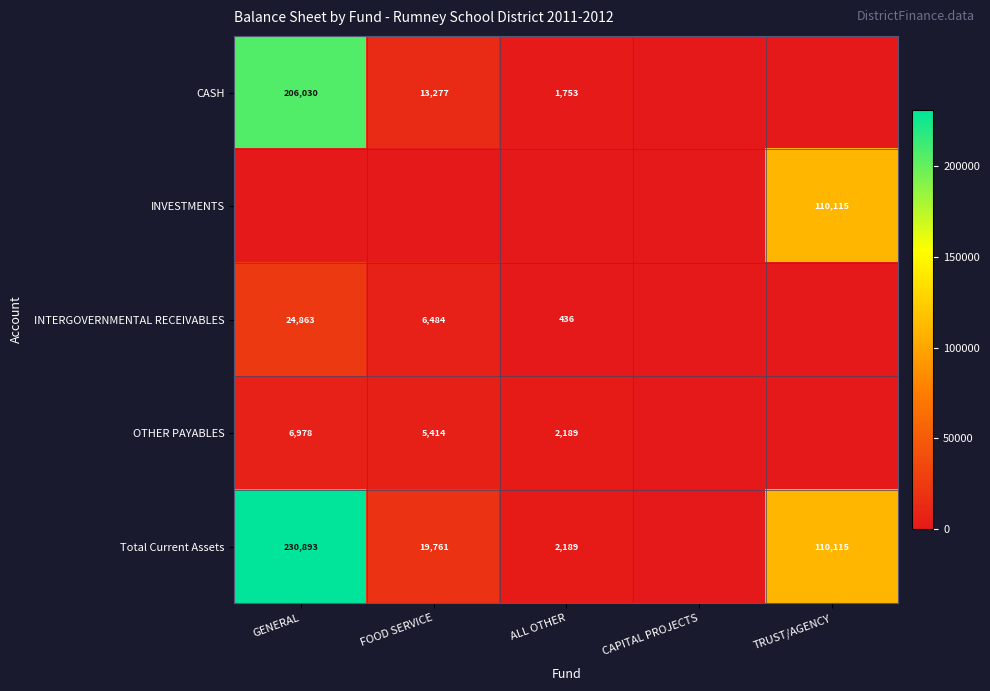

What is the sum of the CASH values at ALL OTHER and GENERAL?

207783